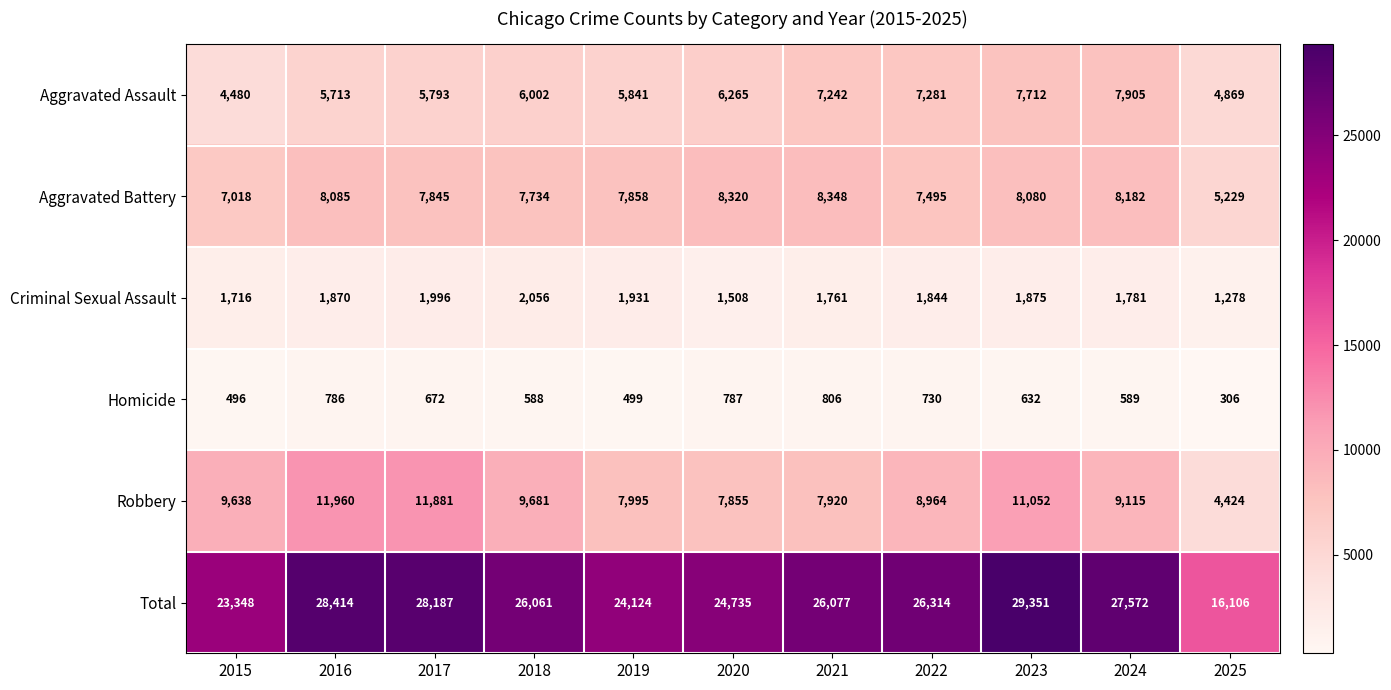

At which label does Homicide reach its minimum?

2025